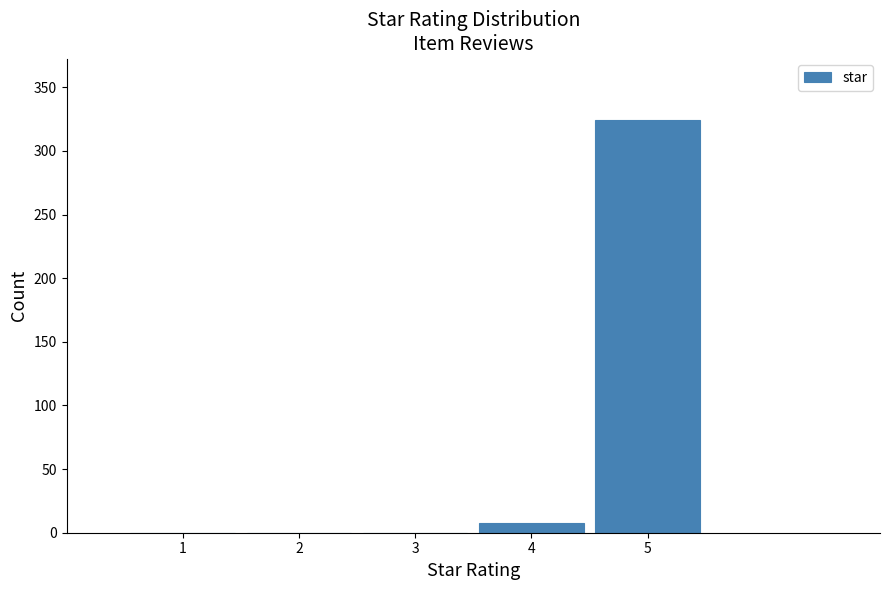

Which range on the x-axis has the tallest bar?

4.5 to 5.5